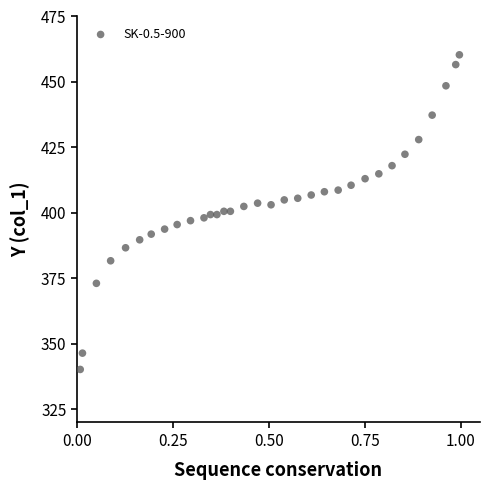

How many data points are displayed?

33